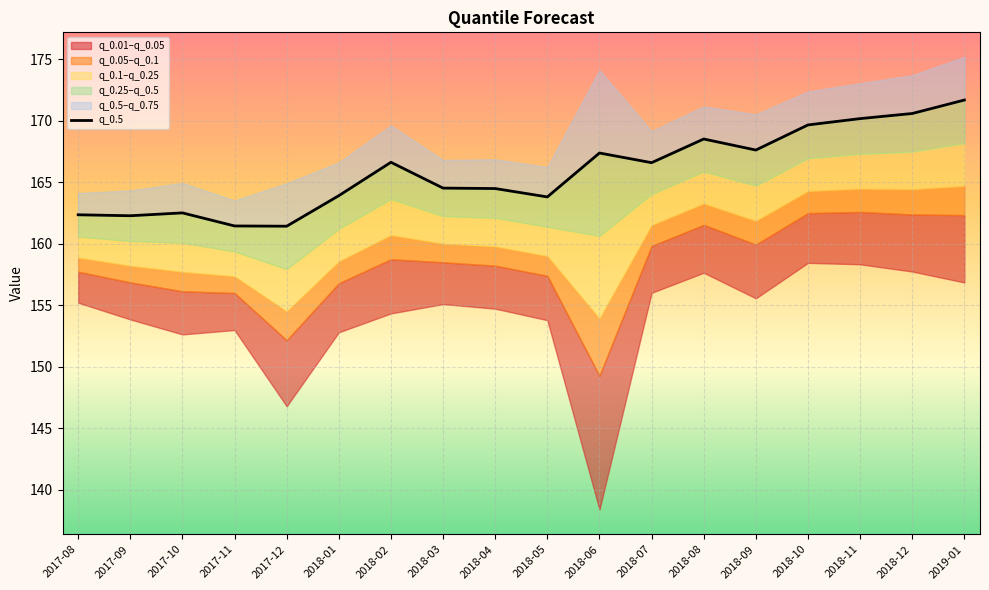

Reading left to right, what are all the values shown in this chart?

2017-08=162.4	2017-09=162.3	2017-10=162.5	2017-11=161.4	2017-12=161.4	2018-01=163.9	2018-02=166.6	2018-03=164.5	2018-04=164.5	2018-05=163.8	2018-06=167.4	2018-07=166.6	2018-08=168.5	2018-09=167.6	2018-10=169.7	2018-11=170.2	2018-12=170.6	2019-01=171.7